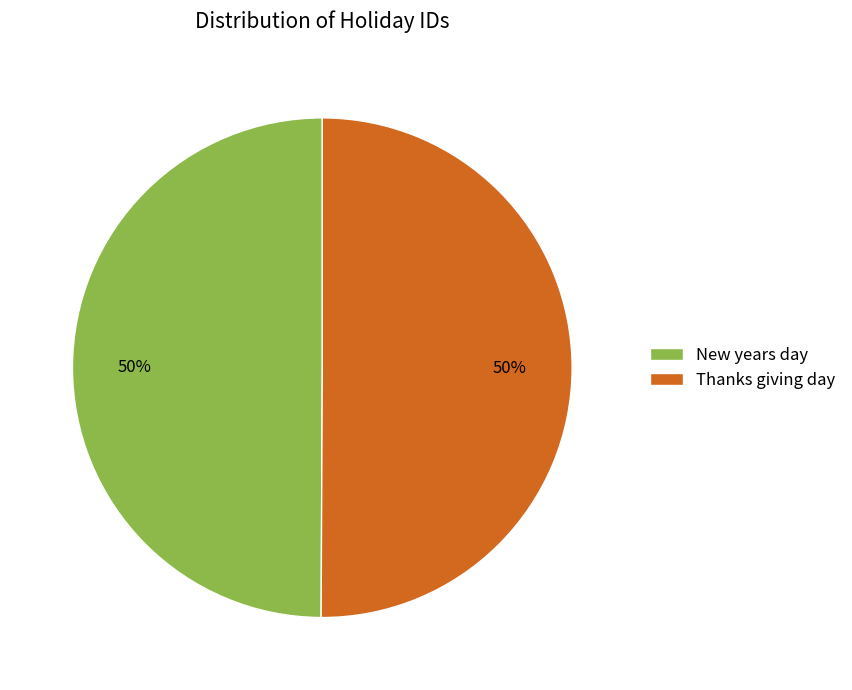

Combined, do Thanks giving day and New years day account for over 50%?

Yes